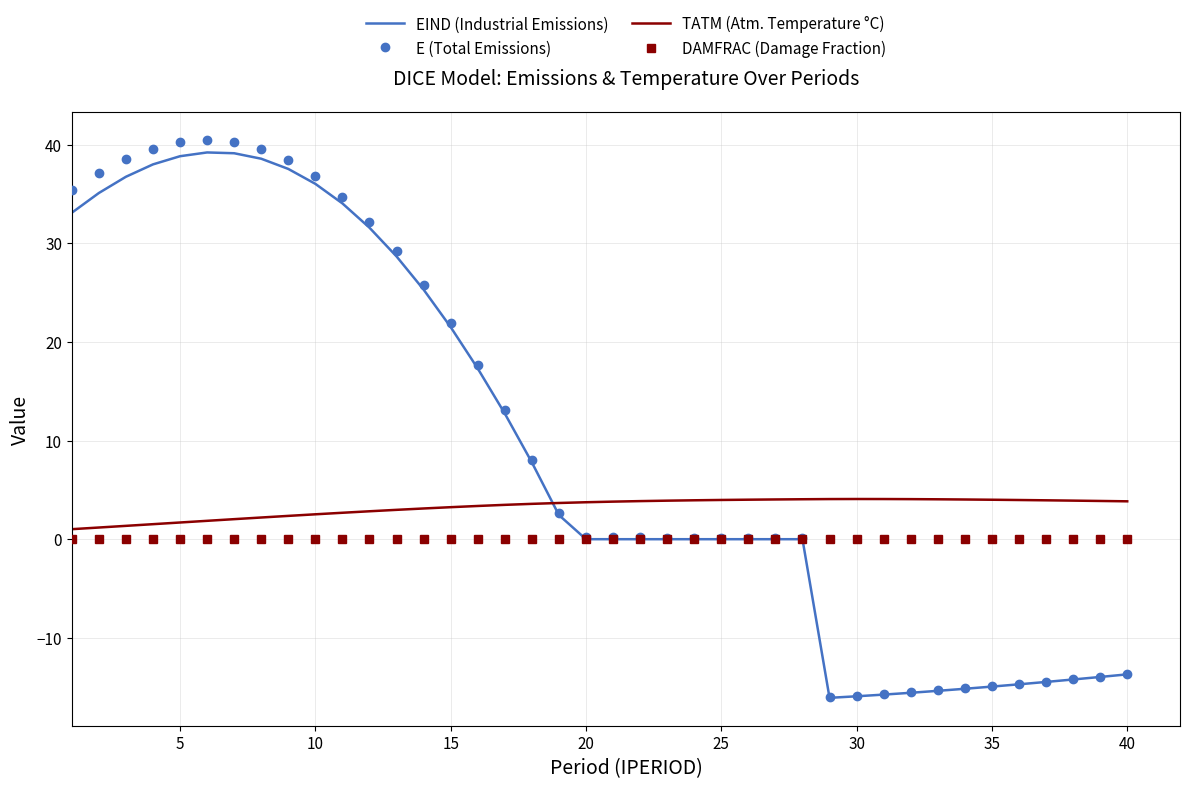

Which series has the widest spread of values?

E (Total Emissions)